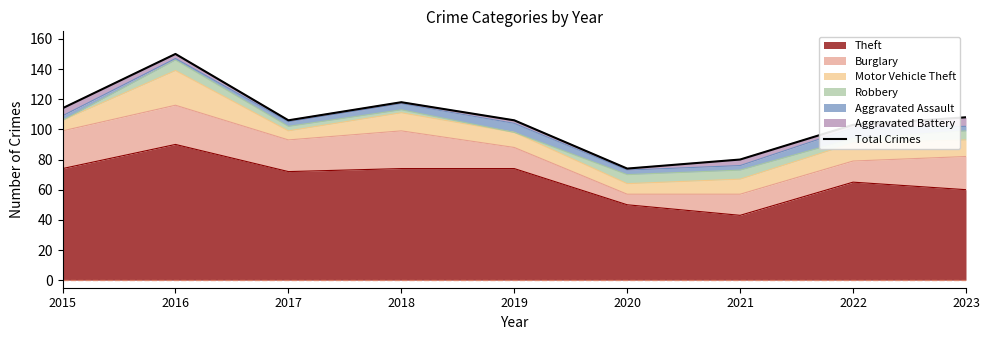

Which category has the lowest value across all series?

2020